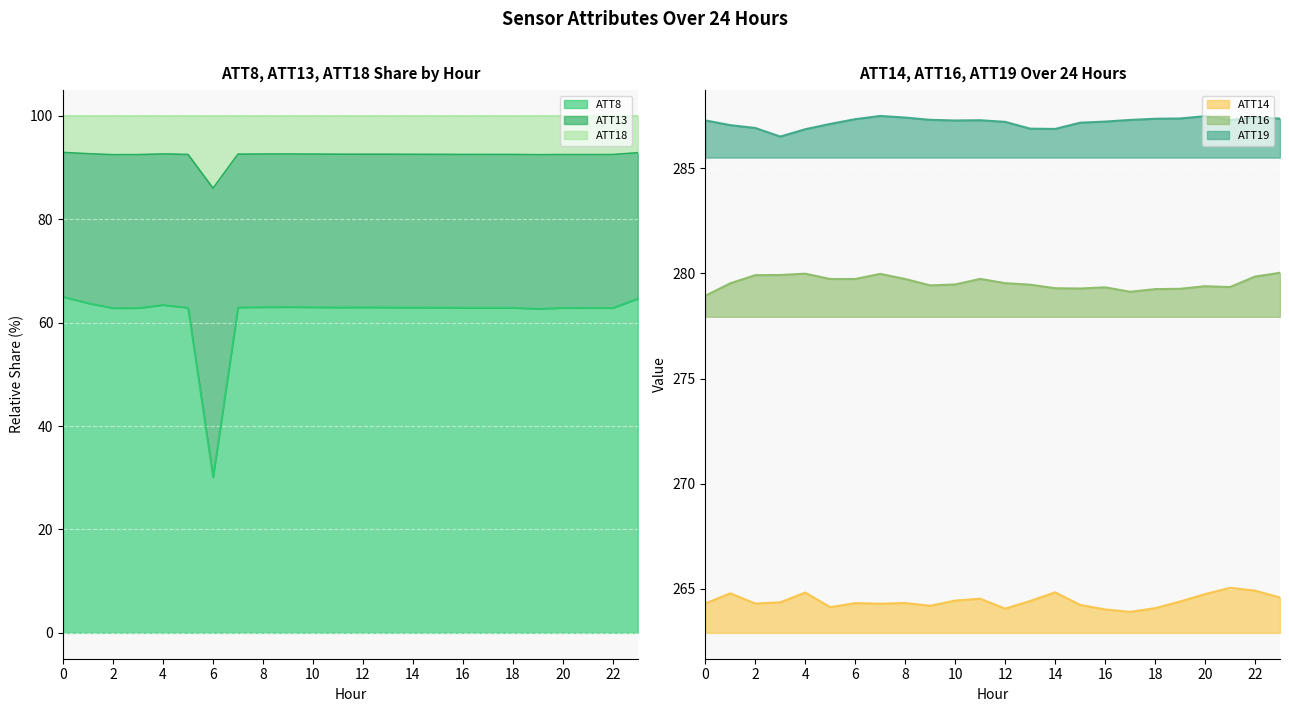

Which has a higher value, 17 or 6?

17